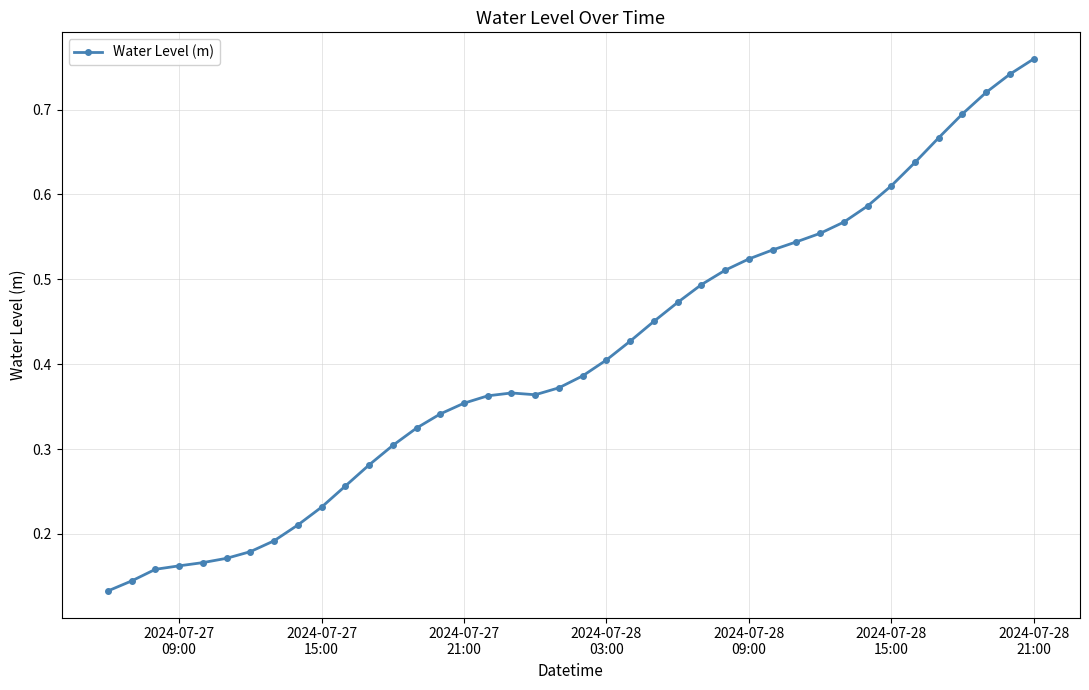

How many values are between 0 and 1?

40